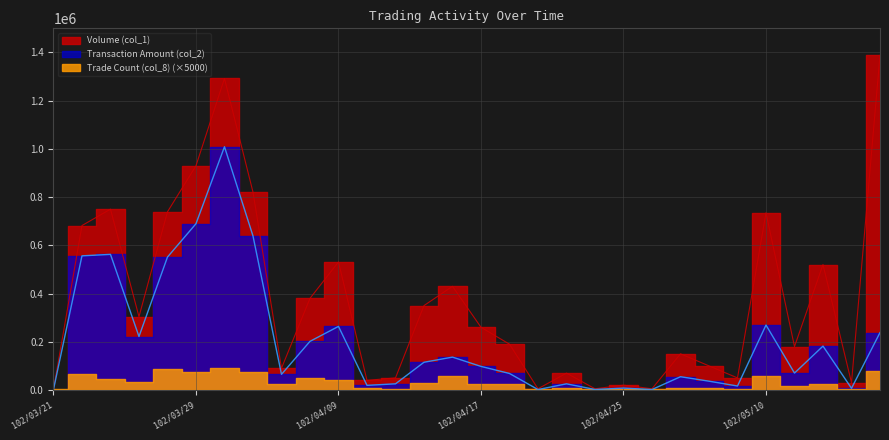

Is this an area chart (filled region under the line)?

No